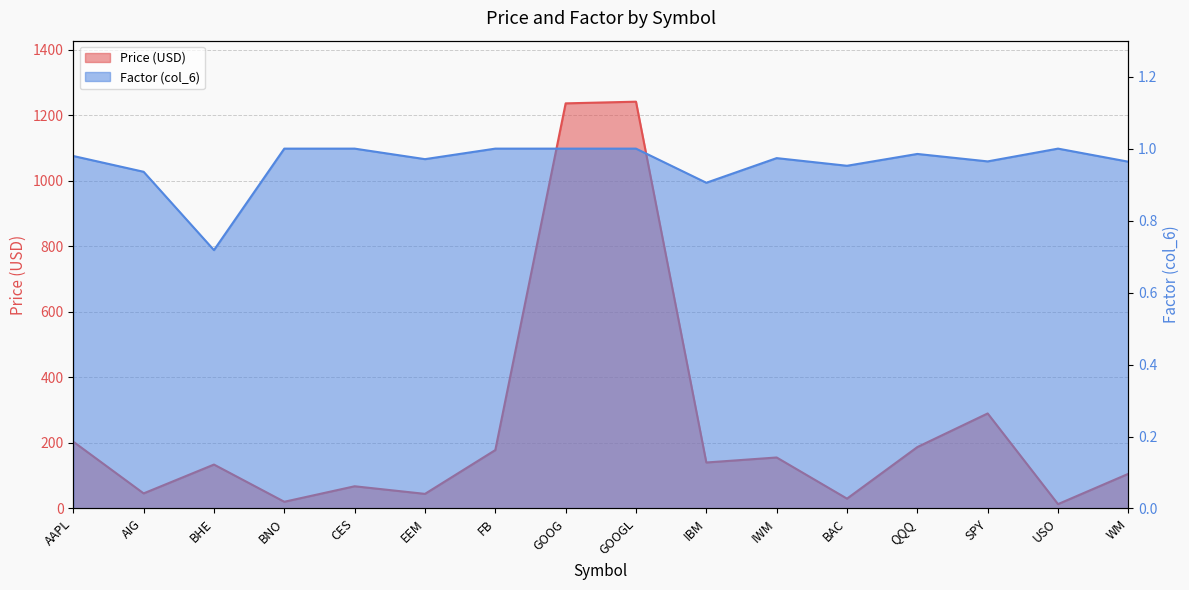

List the series in order of their peak value, highest first.

Price, col_6